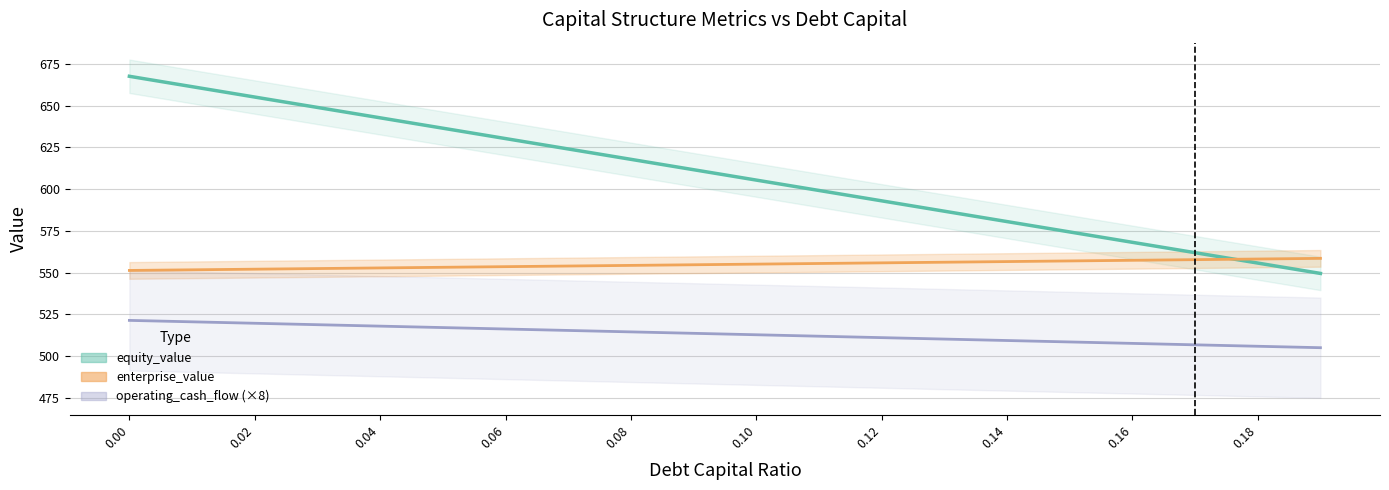

Reading left to right, extract all data points from this chart.

equity_value: 0.0=667.5	0.01=661.3	0.02=655.1	0.03=648.8	0.04=642.6	0.05=636.4	0.06=630.2	0.07=624.0	0.08=617.8	0.09=611.6	0.1=605.4	0.11=599.2	0.12=593.0	0.13=586.7	0.14=580.5	0.15=574.3	0.16=568.1	0.17=561.9	0.18=555.7	0.19=549.5
enterprise_value: 0.0=551.3	0.01=551.7	0.02=552.0	0.03=552.4	0.04=552.8	0.05=553.2	0.06=553.6	0.07=553.9	0.08=554.3	0.09=554.7	0.1=555.1	0.11=555.5	0.12=555.8	0.13=556.2	0.14=556.6	0.15=557.0	0.16=557.4	0.17=557.7	0.18=558.1	0.19=558.5
operating_cash_flow: 0.0=521.4	0.01=520.5	0.02=519.7	0.03=518.8	0.04=518.0	0.05=517.1	0.06=516.2	0.07=515.4	0.08=514.5	0.09=513.7	0.1=512.8	0.11=511.9	0.12=511.1	0.13=510.2	0.14=509.4	0.15=508.5	0.16=507.6	0.17=506.8	0.18=505.9	0.19=505.1